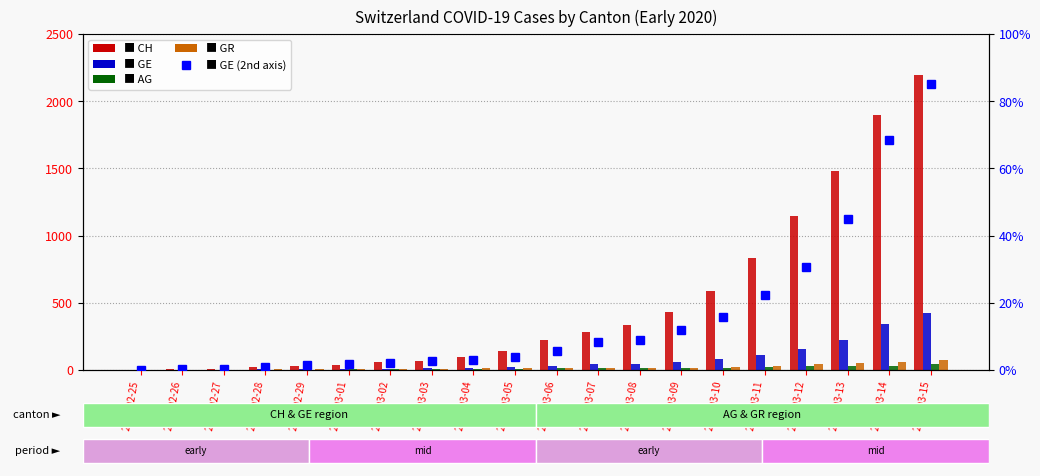

How many distinct data groups are displayed?

5